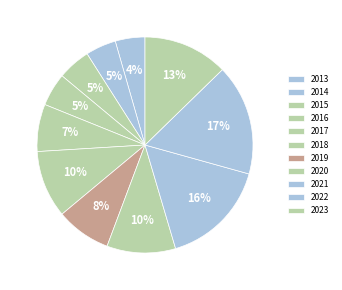

How much of the chart is everything except 2019?

91.8%